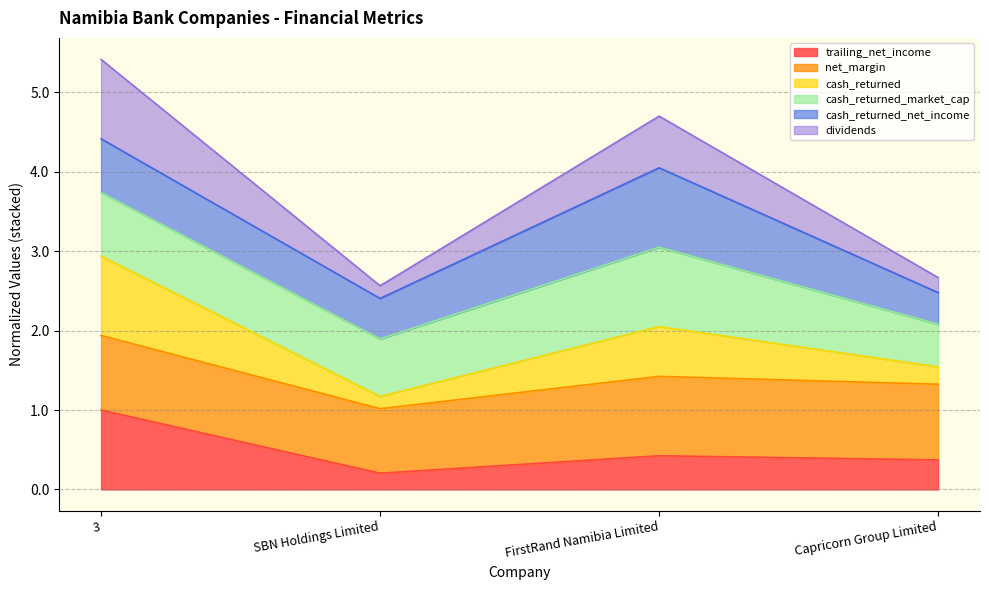

True or false: cash_returned has a value of 0.5 at SBN Holdings Limited.

False